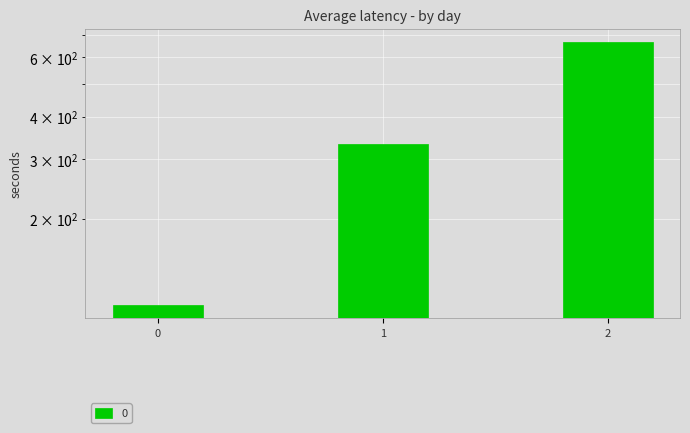

Reading left to right, transcribe all the data shown in this chart.

111.1	333.3	666.7